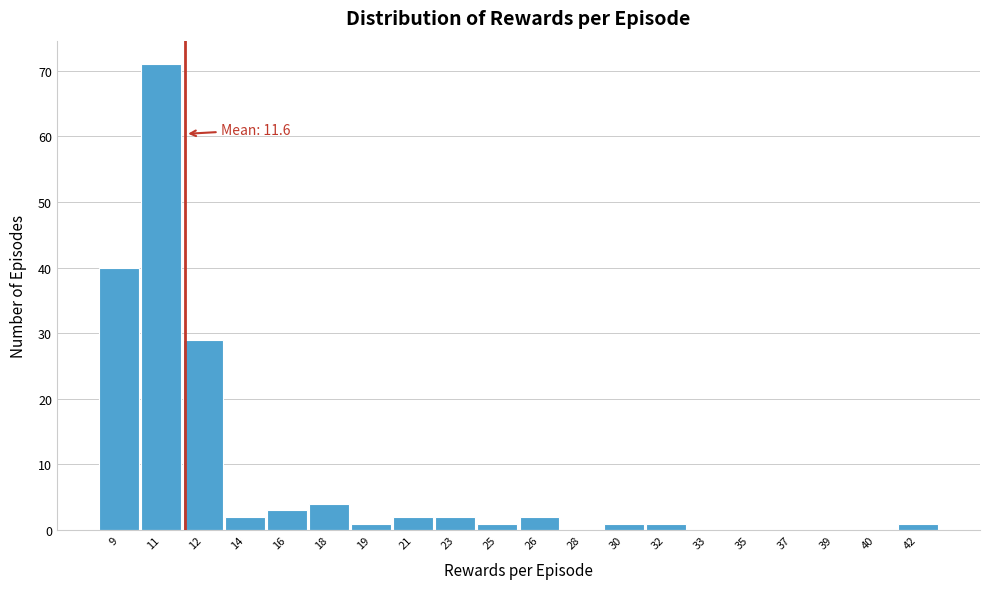

Over which range of the x-axis is the bar tallest?

9.75 to 11.50